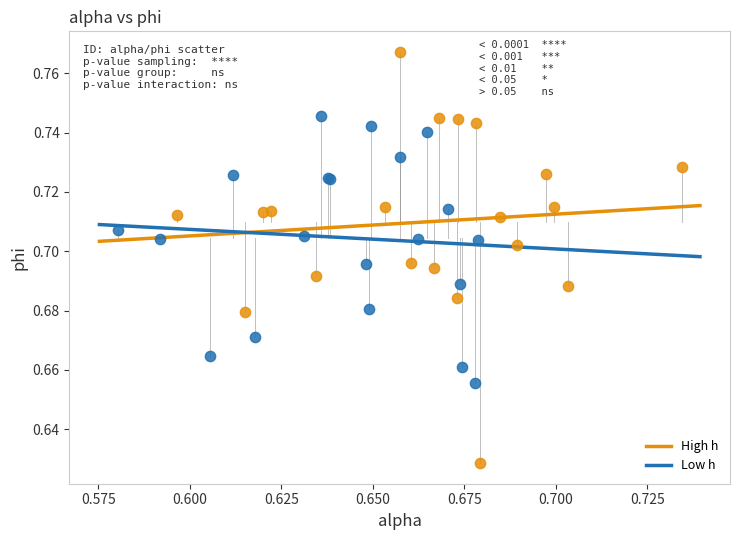

Which series reaches the minimum Y coordinate?

High h